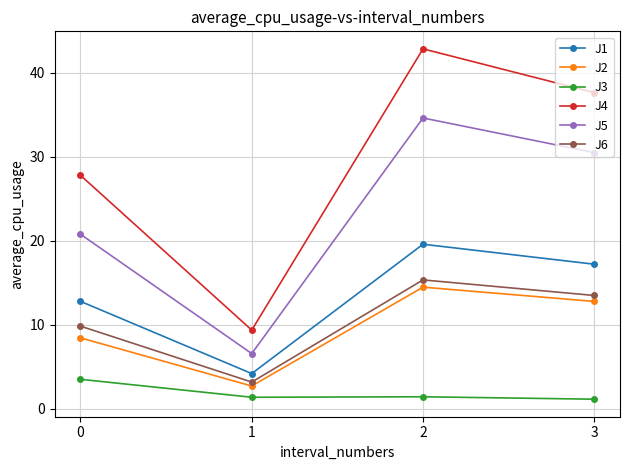

Is it true that J5 equals 10.6 at 1?

False